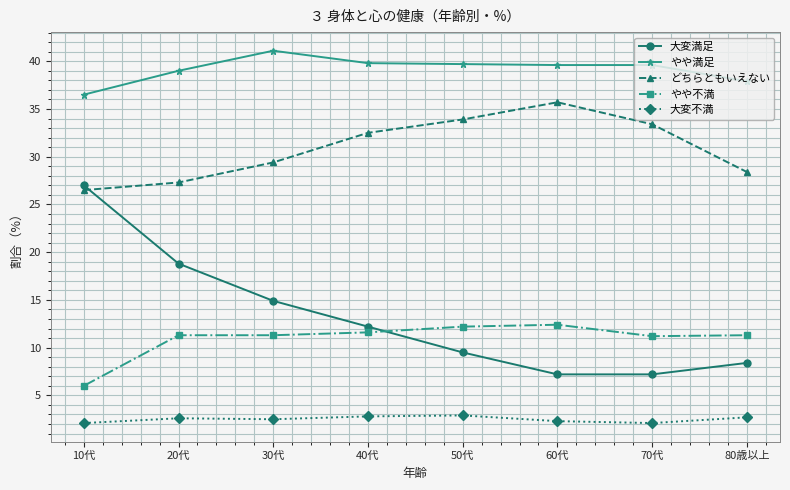

Read the どちらともいえない value at 50代.

33.9